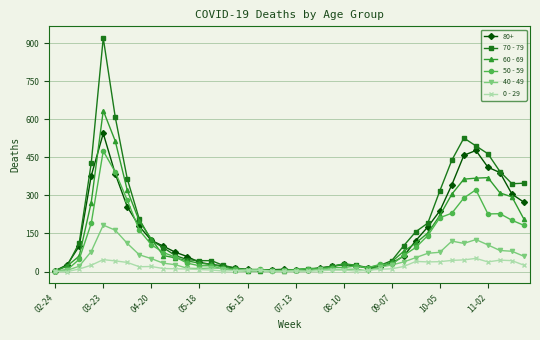

Which series has the largest range (max minus min)?

70 - 79